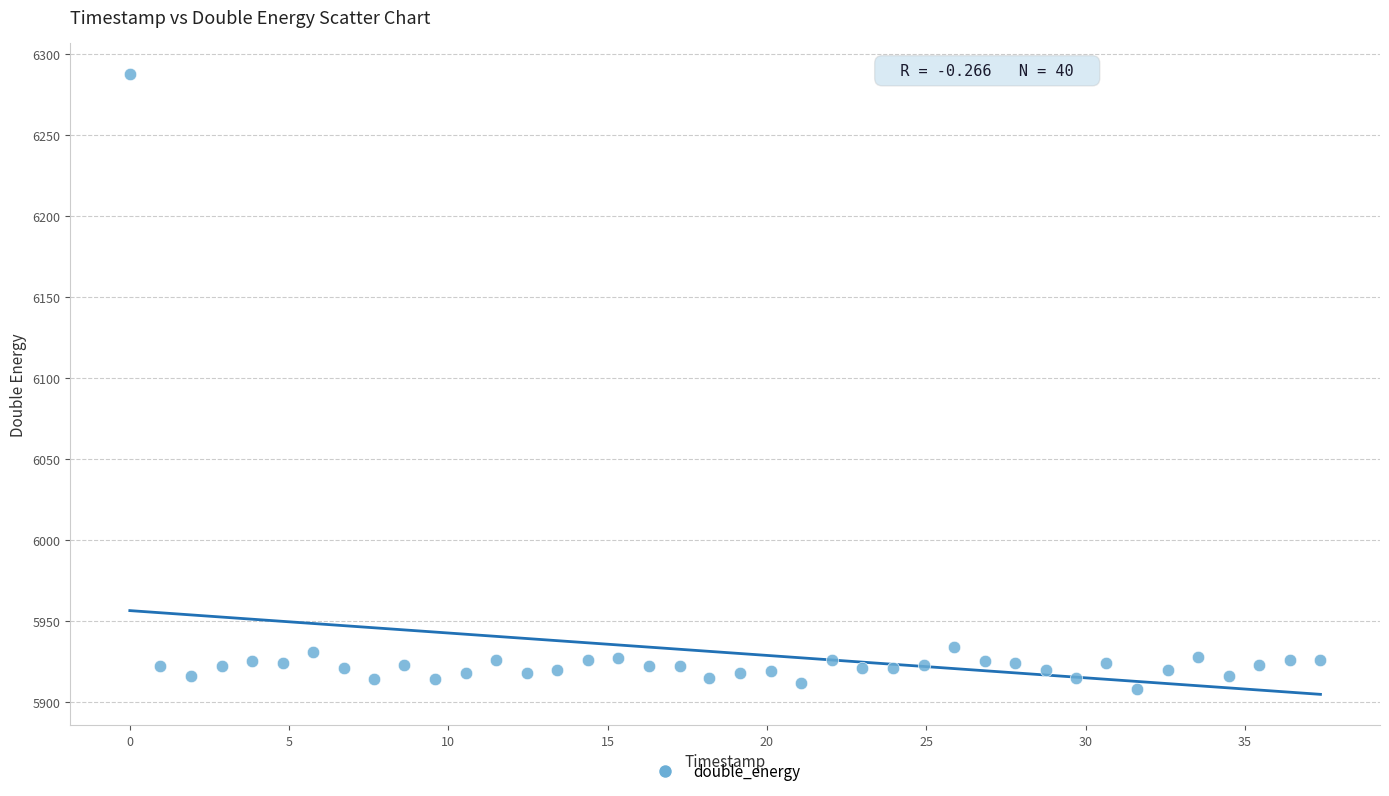

What is the range of Y values (max minus min)?

380